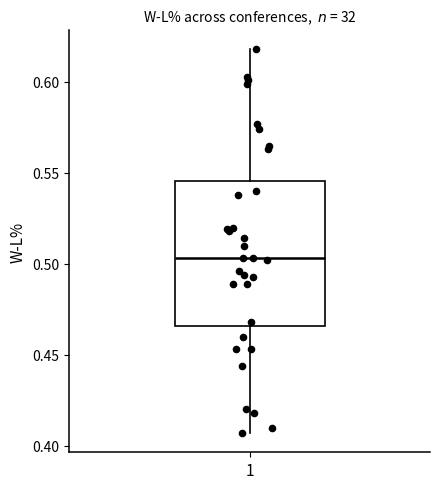

Where does the median line of the box at x = 1 sit on the y-axis? The values are not printed on the chart, so give them approximately, as read against the axis.

0.505